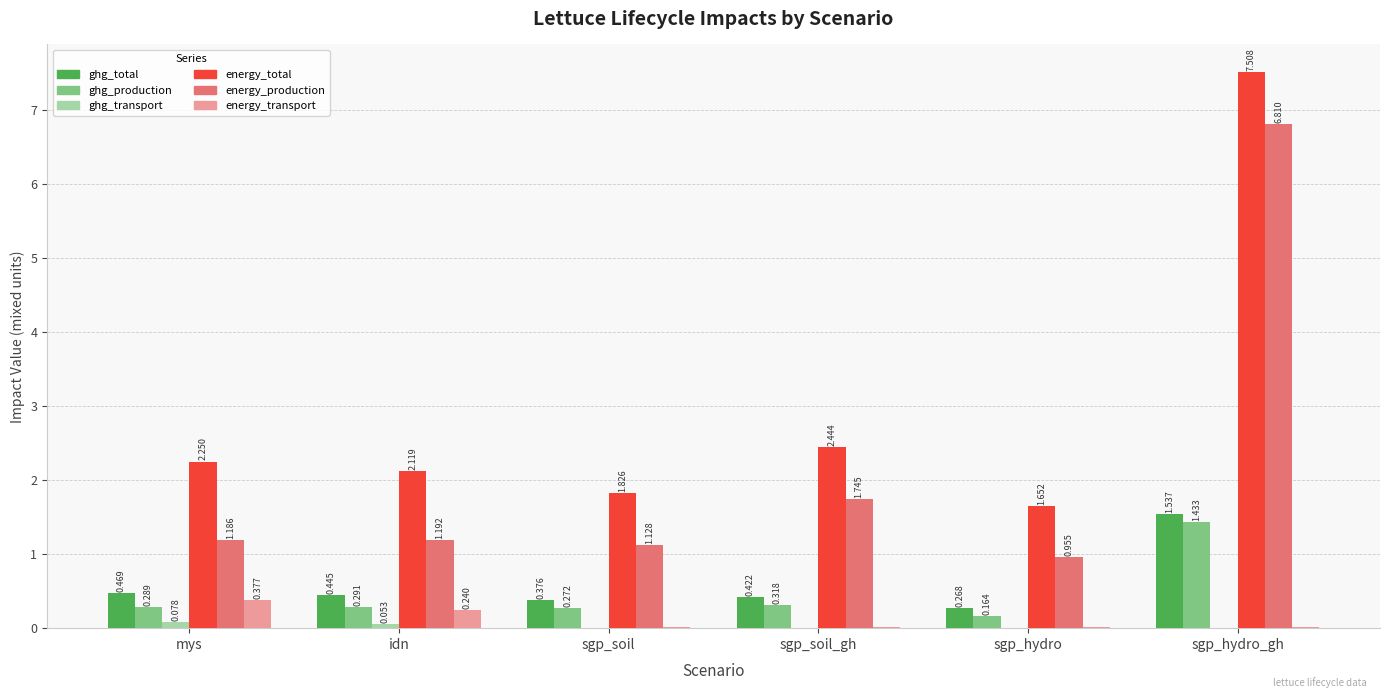

Which series changed the most between idn and sgp_hydro_gh?

energy_production